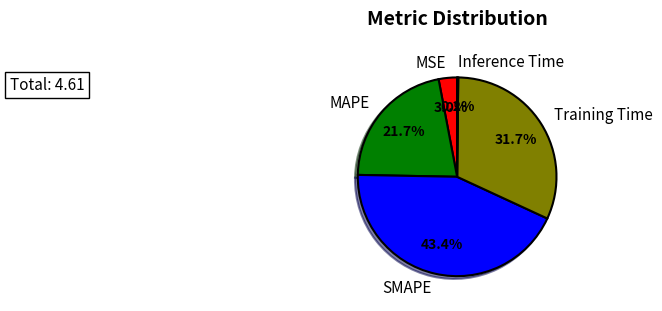

What percentage is the MAPE slice, to the nearest percent?

22%